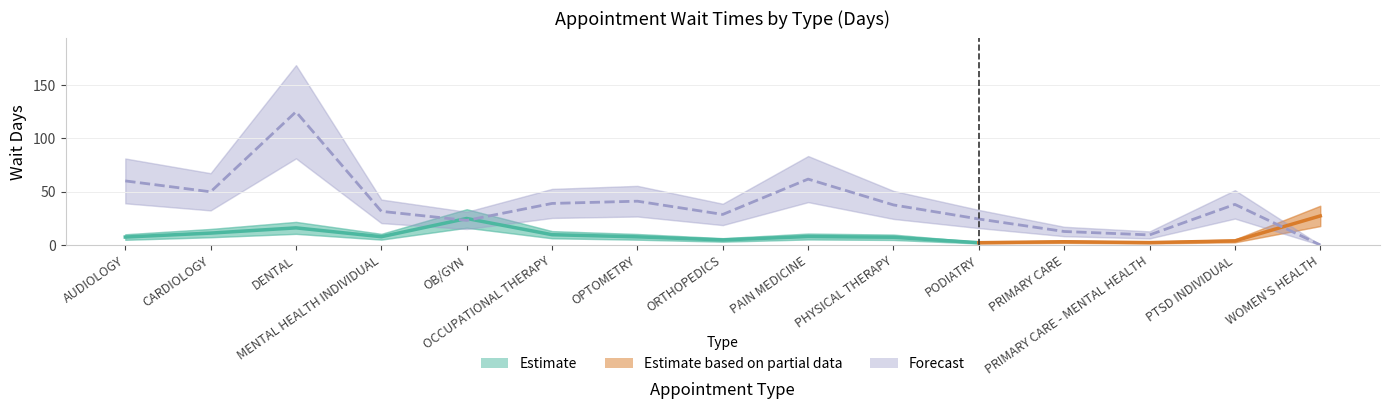

What is the sum of the values at OPTOMETRY and ORTHOPEDICS?

69.6